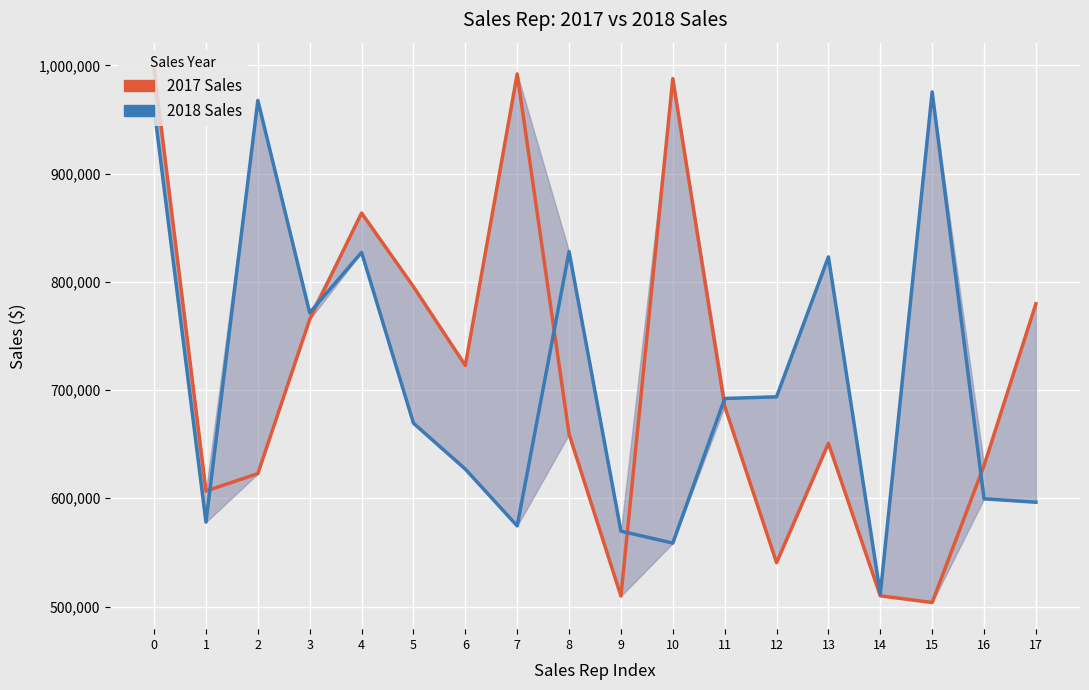

How many intersections are there between 2018 Sales and 2017 Sales?

6